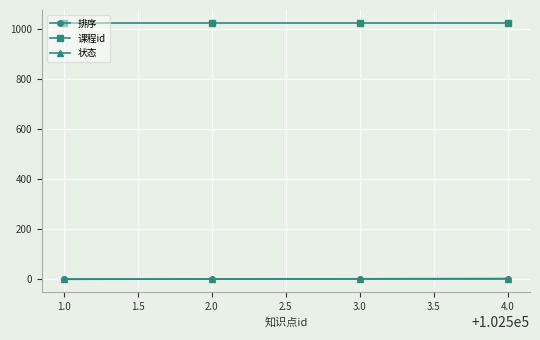

The value of 课程id at 3.0 is 1025. True or false?

True